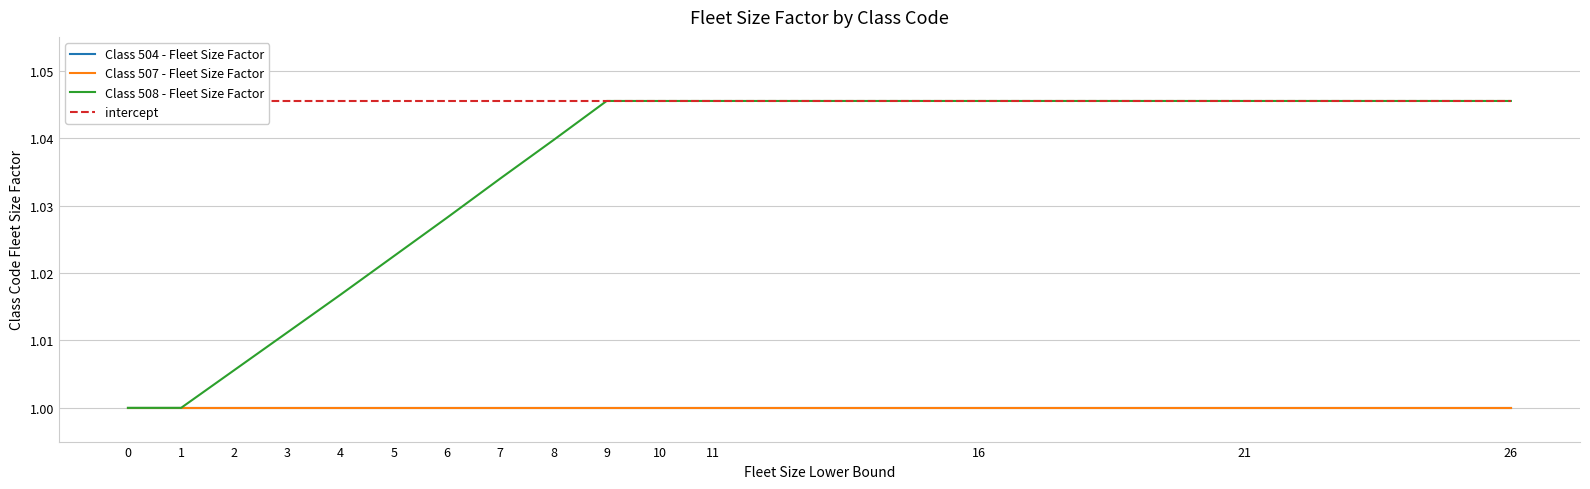

True or false: Class 504 - Fleet Size Factor and Class 508 - Fleet Size Factor cross at least once.

False